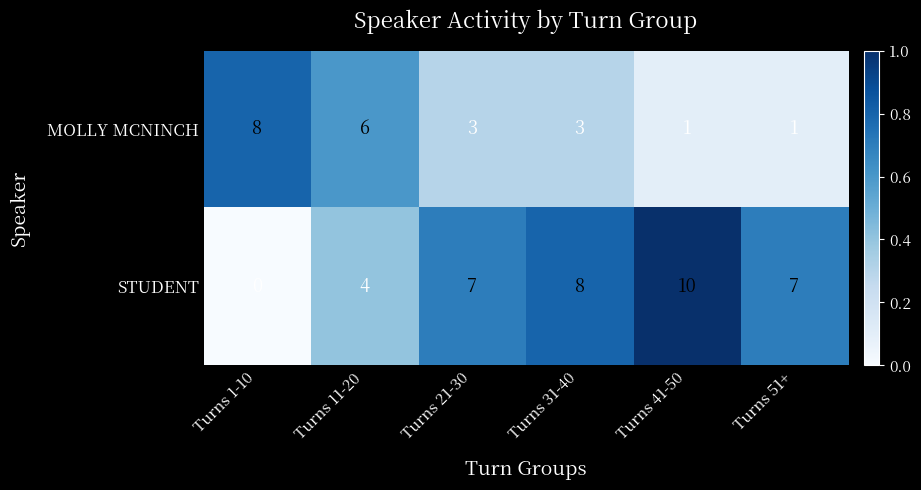

Reading left to right, list all the values displayed in this chart.

MOLLY MCNINCH: 8	6	3	3	1	1
STUDENT: 0	4	7	8	10	7